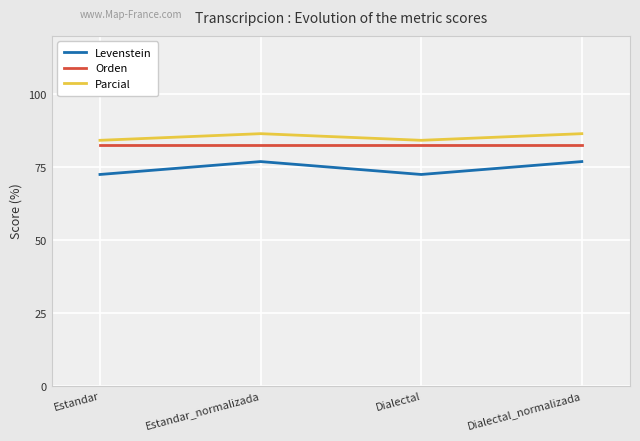

True or false: Levenstein has a value of 76.9 at Dialectal_normalizada.

True